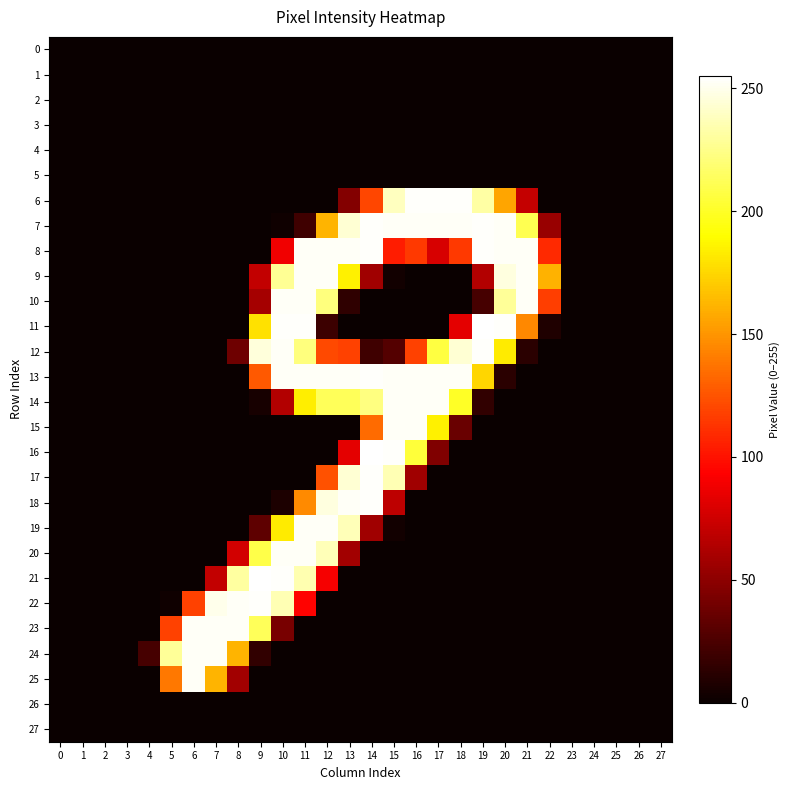

Reading right to left, list all the values displayed in this chart.

0: 27=0	26=0	25=0	24=0	23=0	22=0	21=0	20=0	19=0	18=0	17=0	16=0	15=0	14=0	13=0	12=0	11=0	10=0	9=0	8=0	7=0	6=0	5=0	4=0	3=0	2=0	1=0	0=0
1: 27=0	26=0	25=0	24=0	23=0	22=0	21=0	20=0	19=0	18=0	17=0	16=0	15=0	14=0	13=0	12=0	11=0	10=0	9=0	8=0	7=0	6=0	5=0	4=0	3=0	2=0	1=0	0=0
2: 27=0	26=0	25=0	24=0	23=0	22=0	21=0	20=0	19=0	18=0	17=0	16=0	15=0	14=0	13=0	12=0	11=0	10=0	9=0	8=0	7=0	6=0	5=0	4=0	3=0	2=0	1=0	0=0
3: 27=0	26=0	25=0	24=0	23=0	22=0	21=0	20=0	19=0	18=0	17=0	16=0	15=0	14=0	13=0	12=0	11=0	10=0	9=0	8=0	7=0	6=0	5=0	4=0	3=0	2=0	1=0	0=0
4: 27=0	26=0	25=0	24=0	23=0	22=0	21=0	20=0	19=0	18=0	17=0	16=0	15=0	14=0	13=0	12=0	11=0	10=0	9=0	8=0	7=0	6=0	5=0	4=0	3=0	2=0	1=0	0=0
5: 27=0	26=0	25=0	24=0	23=0	22=0	21=0	20=0	19=0	18=0	17=0	16=0	15=0	14=0	13=0	12=0	11=0	10=0	9=0	8=0	7=0	6=0	5=0	4=0	3=0	2=0	1=0	0=0
6: 27=0	26=0	25=0	24=0	23=0	22=0	21=71	20=156	19=232	18=254	17=254	16=254	15=239	14=120	13=46	12=0	11=0	10=0	9=0	8=0	7=0	6=0	5=0	4=0	3=0	2=0	1=0	0=0
7: 27=0	26=0	25=0	24=0	23=0	22=54	21=211	20=253	19=254	18=253	17=253	16=253	15=253	14=254	13=244	12=162	11=20	10=2	9=0	8=0	7=0	6=0	5=0	4=0	3=0	2=0	1=0	0=0
8: 27=0	26=0	25=0	24=0	23=0	22=109	21=253	20=253	19=254	18=115	17=78	16=115	15=104	14=254	13=253	12=253	11=253	10=88	9=0	8=0	7=0	6=0	5=0	4=0	3=0	2=0	1=0	0=0
9: 27=0	26=0	25=0	24=0	23=0	22=161	21=253	20=247	19=64	18=0	17=0	16=0	15=3	14=57	13=185	12=253	11=253	10=228	9=70	8=0	7=0	6=0	5=0	4=0	3=0	2=0	1=0	0=0
10: 27=0	26=0	25=0	24=0	23=0	22=117	21=253	20=229	19=23	18=0	17=0	16=0	15=0	14=0	13=14	12=222	11=253	10=253	9=59	8=0	7=0	6=0	5=0	4=0	3=0	2=0	1=0	0=0
11: 27=0	26=0	25=0	24=0	23=0	22=8	21=145	20=254	19=255	18=83	17=0	16=0	15=0	14=0	13=0	12=19	11=254	10=254	9=179	8=0	7=0	6=0	5=0	4=0	3=0	2=0	1=0	0=0
12: 27=0	26=0	25=0	24=0	23=0	22=0	21=12	20=183	19=254	18=244	17=207	16=118	15=28	14=20	13=118	12=121	11=222	10=253	9=246	8=38	7=0	6=0	5=0	4=0	3=0	2=0	1=0	0=0
13: 27=0	26=0	25=0	24=0	23=0	22=0	21=0	20=12	19=175	18=253	17=253	16=253	15=253	14=254	13=253	12=253	11=253	10=253	9=127	8=0	7=0	6=0	5=0	4=0	3=0	2=0	1=0	0=0
14: 27=0	26=0	25=0	24=0	23=0	22=0	21=0	20=0	19=15	18=200	17=253	16=253	15=253	14=223	13=213	12=213	11=184	10=64	9=5	8=0	7=0	6=0	5=0	4=0	3=0	2=0	1=0	0=0
15: 27=0	26=0	25=0	24=0	23=0	22=0	21=0	20=0	19=0	18=36	17=185	16=253	15=253	14=134	13=0	12=0	11=0	10=0	9=0	8=0	7=0	6=0	5=0	4=0	3=0	2=0	1=0	0=0
16: 27=0	26=0	25=0	24=0	23=0	22=0	21=0	20=0	19=0	18=0	17=45	16=205	15=254	14=255	13=83	12=0	11=0	10=0	9=0	8=0	7=0	6=0	5=0	4=0	3=0	2=0	1=0	0=0
17: 27=0	26=0	25=0	24=0	23=0	22=0	21=0	20=0	19=0	18=0	17=0	16=57	15=236	14=254	13=244	12=124	11=0	10=0	9=0	8=0	7=0	6=0	5=0	4=0	3=0	2=0	1=0	0=0
18: 27=0	26=0	25=0	24=0	23=0	22=0	21=0	20=0	19=0	18=0	17=0	16=0	15=68	14=254	13=253	12=247	11=146	10=7	9=0	8=0	7=0	6=0	5=0	4=0	3=0	2=0	1=0	0=0
19: 27=0	26=0	25=0	24=0	23=0	22=0	21=0	20=0	19=0	18=0	17=0	16=0	15=3	14=57	13=237	12=253	11=253	10=183	9=32	8=0	7=0	6=0	5=0	4=0	3=0	2=0	1=0	0=0
20: 27=0	26=0	25=0	24=0	23=0	22=0	21=0	20=0	19=0	18=0	17=0	16=0	15=0	14=0	13=58	12=237	11=253	10=253	9=209	8=76	7=0	6=0	5=0	4=0	3=0	2=0	1=0	0=0
21: 27=0	26=0	25=0	24=0	23=0	22=0	21=0	20=0	19=0	18=0	17=0	16=0	15=0	14=0	13=0	12=90	11=235	10=254	9=255	8=231	7=70	6=0	5=0	4=0	3=0	2=0	1=0	0=0
22: 27=0	26=0	25=0	24=0	23=0	22=0	21=0	20=0	19=0	18=0	17=0	16=0	15=0	14=0	13=0	12=0	11=94	10=236	9=254	8=253	7=250	6=118	5=2	4=0	3=0	2=0	1=0	0=0
23: 27=0	26=0	25=0	24=0	23=0	22=0	21=0	20=0	19=0	18=0	17=0	16=0	15=0	14=0	13=0	12=0	11=0	10=42	9=213	8=253	7=253	6=253	5=118	4=0	3=0	2=0	1=0	0=0
24: 27=0	26=0	25=0	24=0	23=0	22=0	21=0	20=0	19=0	18=0	17=0	16=0	15=0	14=0	13=0	12=0	11=0	10=0	9=15	8=162	7=253	6=253	5=229	4=23	3=0	2=0	1=0	0=0
25: 27=0	26=0	25=0	24=0	23=0	22=0	21=0	20=0	19=0	18=0	17=0	16=0	15=0	14=0	13=0	12=0	11=0	10=0	9=0	8=58	7=162	6=253	5=139	4=0	3=0	2=0	1=0	0=0
26: 27=0	26=0	25=0	24=0	23=0	22=0	21=0	20=0	19=0	18=0	17=0	16=0	15=0	14=0	13=0	12=0	11=0	10=0	9=0	8=0	7=0	6=0	5=0	4=0	3=0	2=0	1=0	0=0
27: 27=0	26=0	25=0	24=0	23=0	22=0	21=0	20=0	19=0	18=0	17=0	16=0	15=0	14=0	13=0	12=0	11=0	10=0	9=0	8=0	7=0	6=0	5=0	4=0	3=0	2=0	1=0	0=0